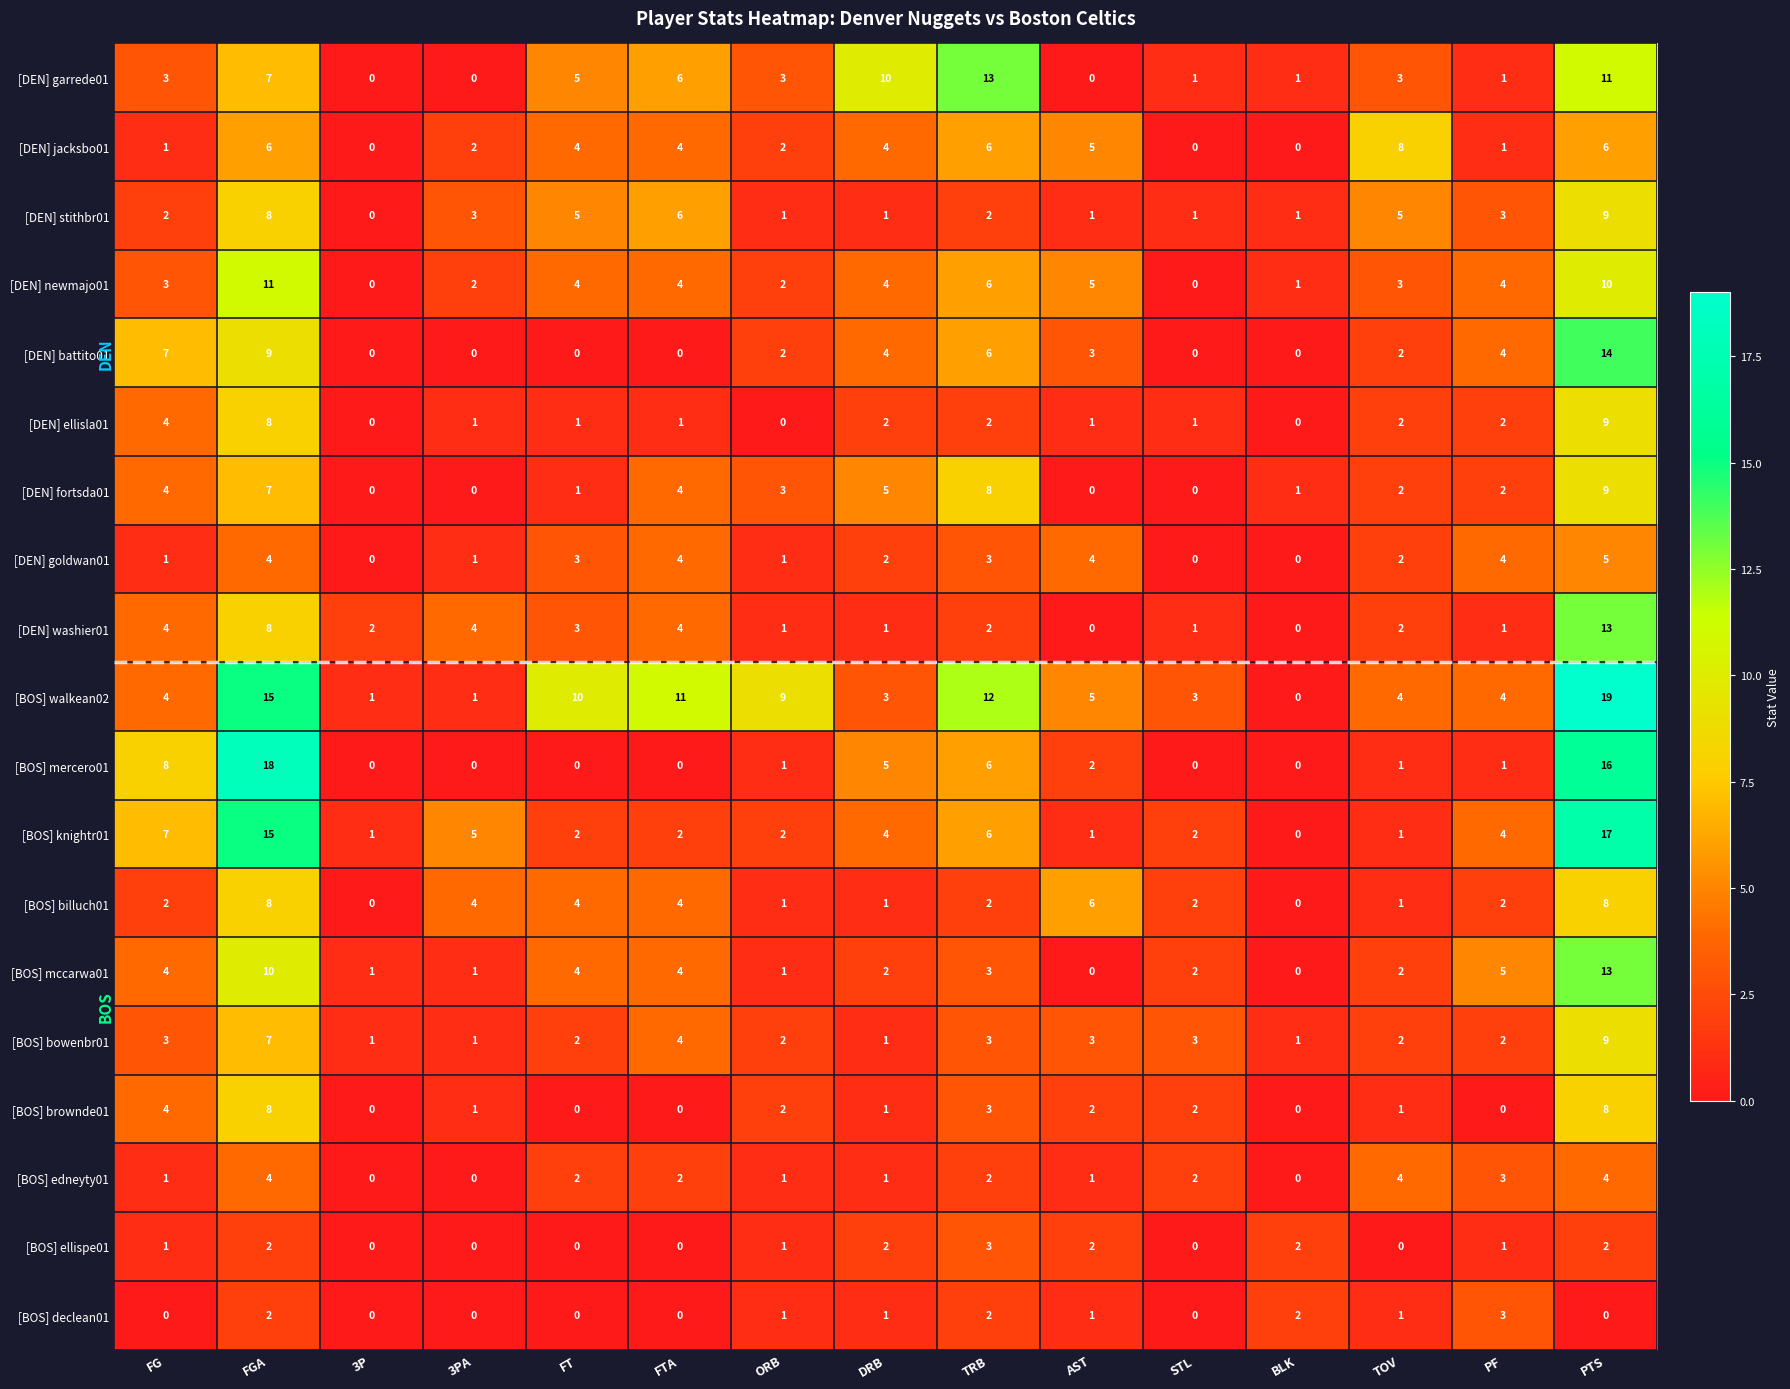

The value of [BOS] mercero01 at FT is 6. True or false?

False